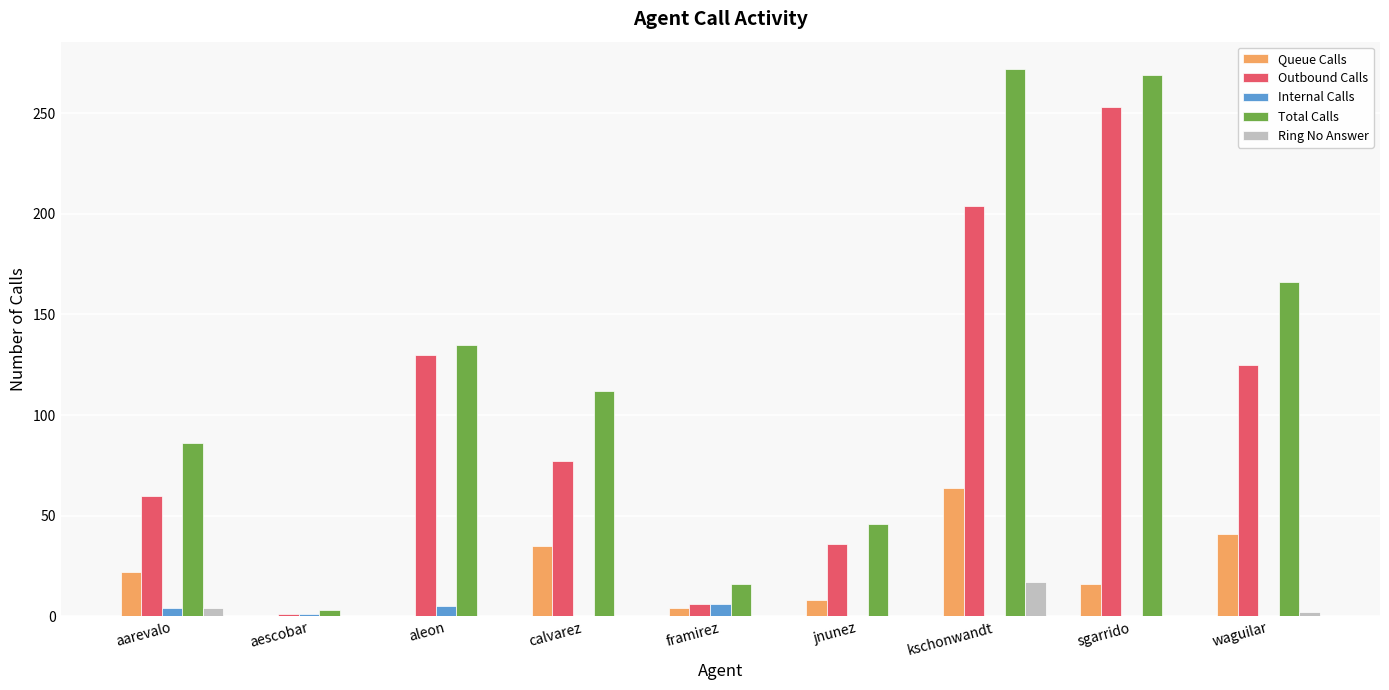

What is the maximum value shown in the chart?

272